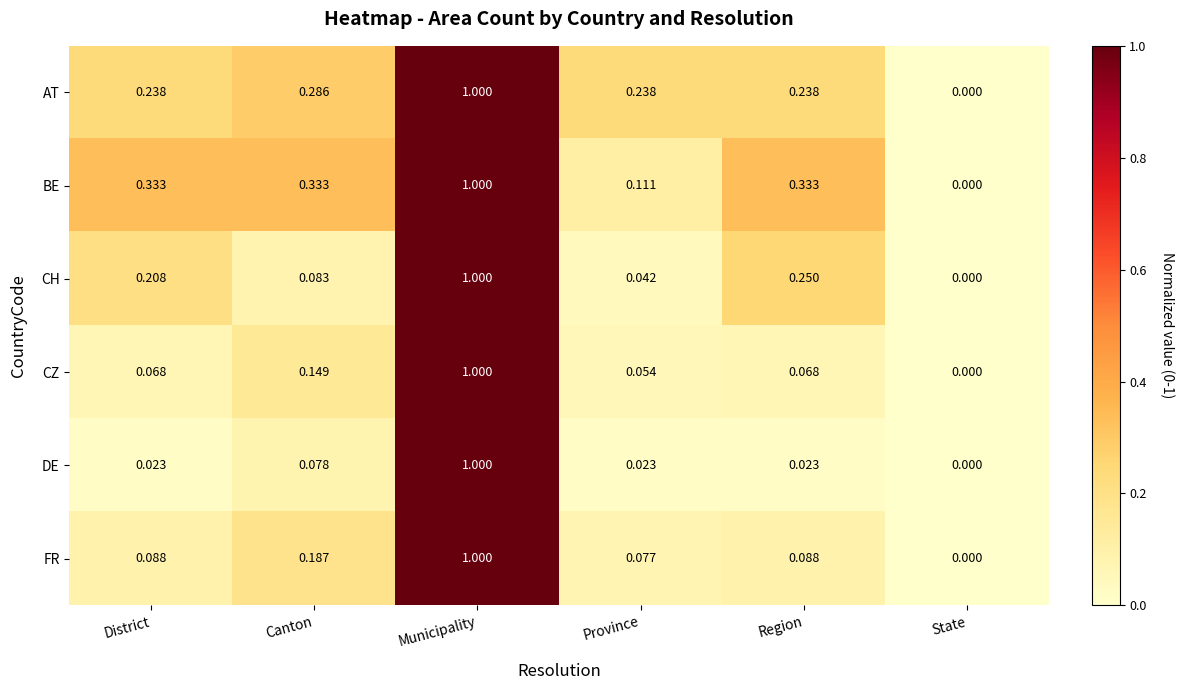

At which label is DE closest to 0?

State